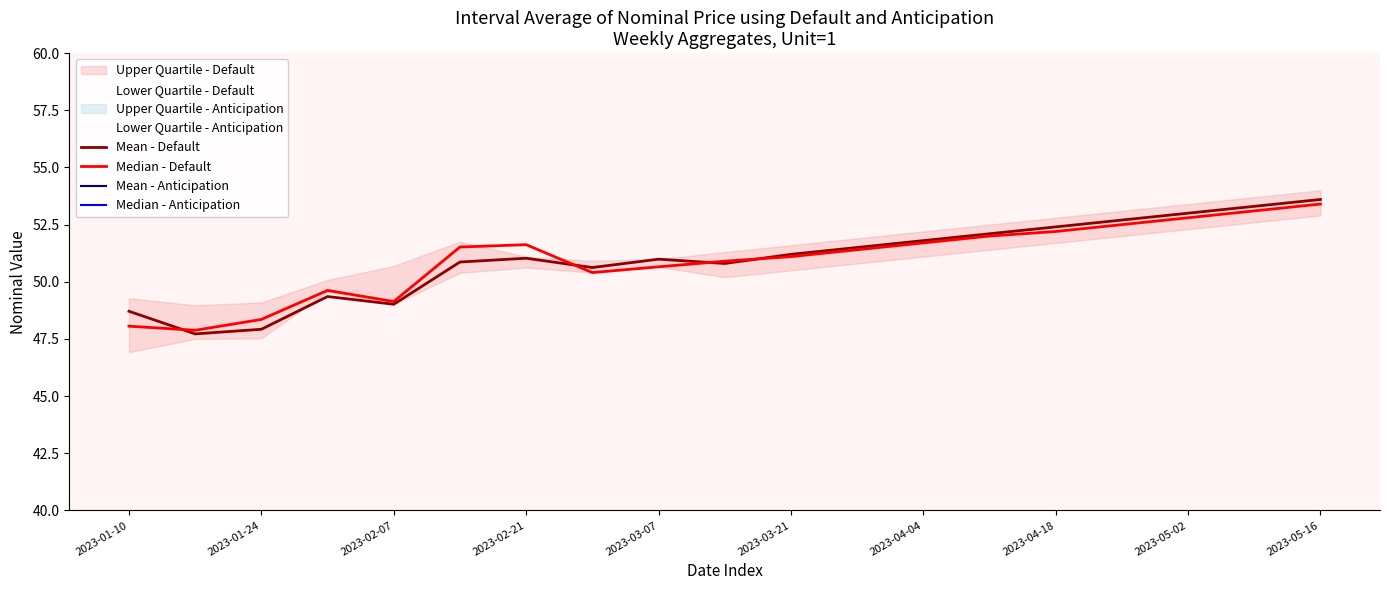

True or false: Mean - Anticipation has more than 0 interior local peaks.

False